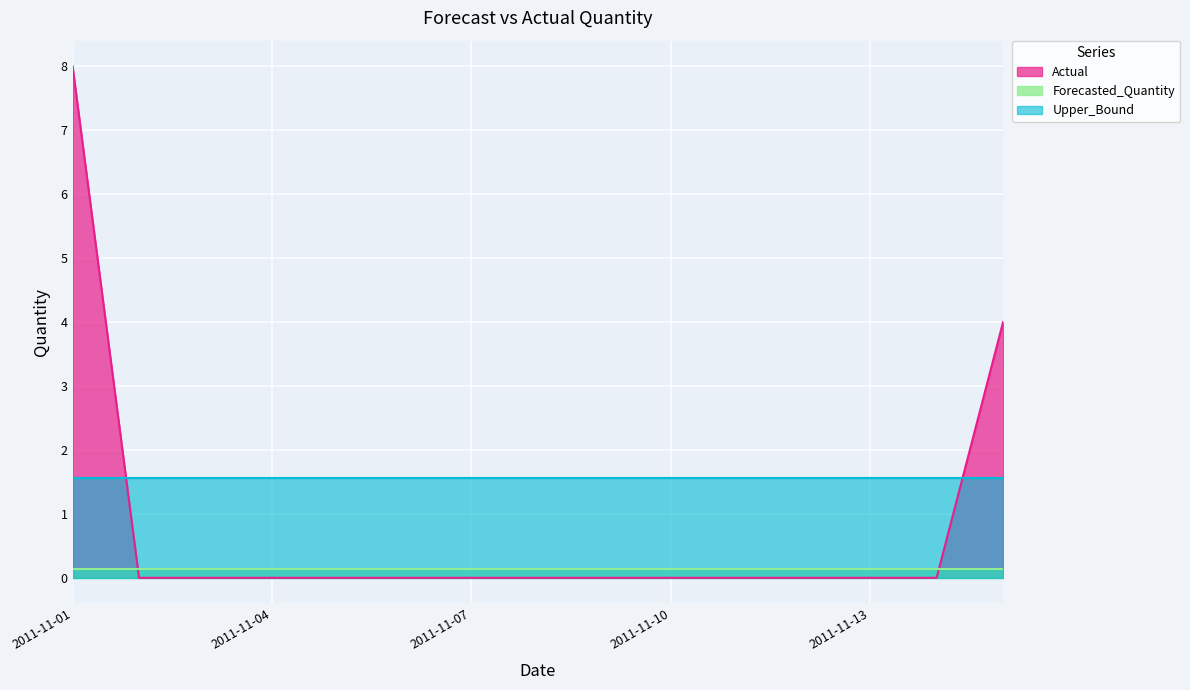

At how many categories does at least one series exceed 6?

1